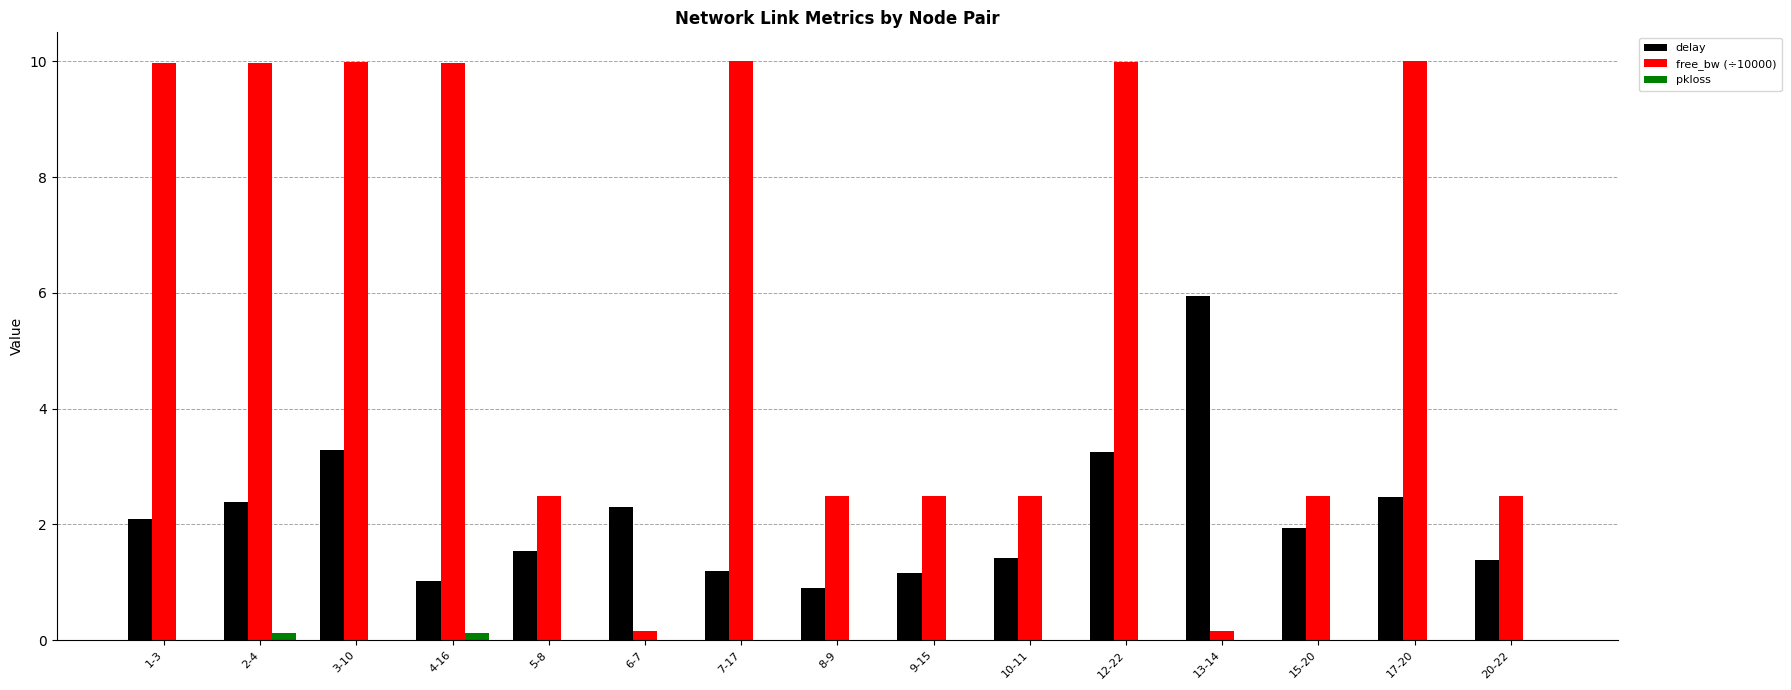

Reading right to left, what are all the values shown in this chart?

delay: 20-22=1.4	17-20=2.5	15-20=1.9	13-14=5.9	12-22=3.3	10-11=1.4	9-15=1.2	8-9=0.9	7-17=1.2	6-7=2.3	5-8=1.5	4-16=1.0	3-10=3.3	2-4=2.4	1-3=2.1
free_bw (÷10000): 20-22=2.5	17-20=10.0	15-20=2.5	13-14=0.2	12-22=10.0	10-11=2.5	9-15=2.5	8-9=2.5	7-17=10.0	6-7=0.2	5-8=2.5	4-16=10.0	3-10=10.0	2-4=10.0	1-3=10.0
pkloss: 20-22=0.0	17-20=0.0	15-20=0.0	13-14=0.0	12-22=0.0	10-11=0.0	9-15=0.0	8-9=0.0	7-17=0.0	6-7=0.0	5-8=0.0	4-16=0.1	3-10=0.0	2-4=0.1	1-3=0.0